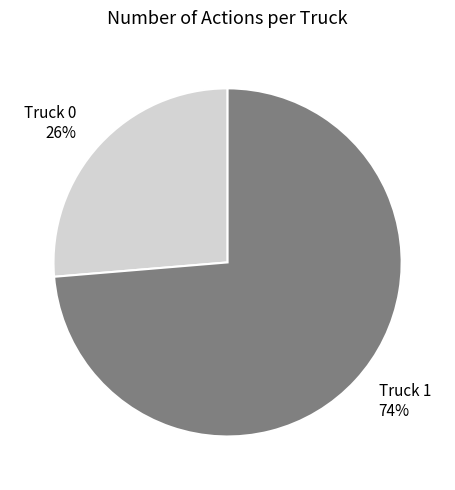

How many segments does this pie chart have?

2